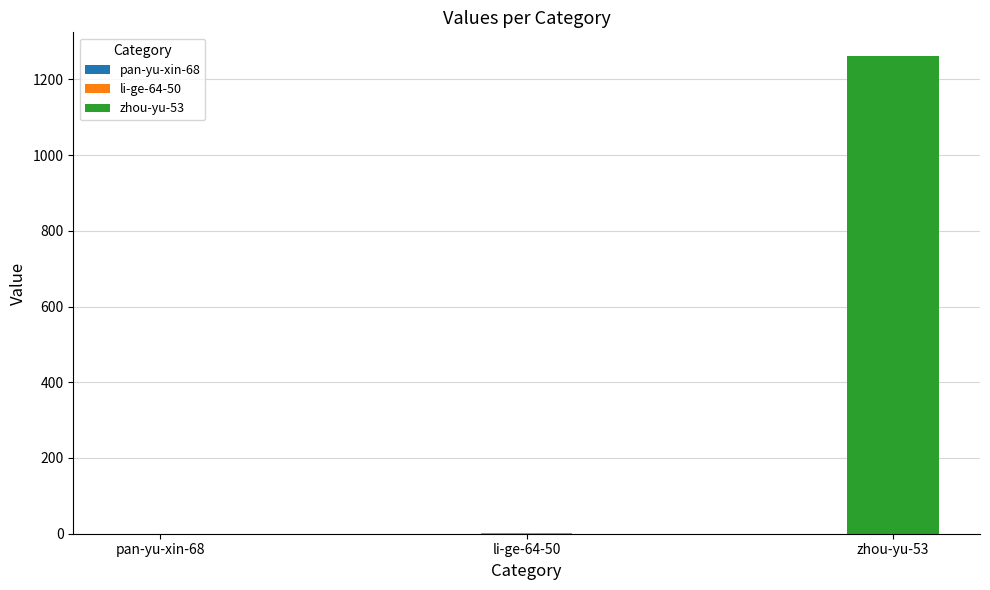

What is the label of the 3rd bar from the right?

pan-yu-xin-68